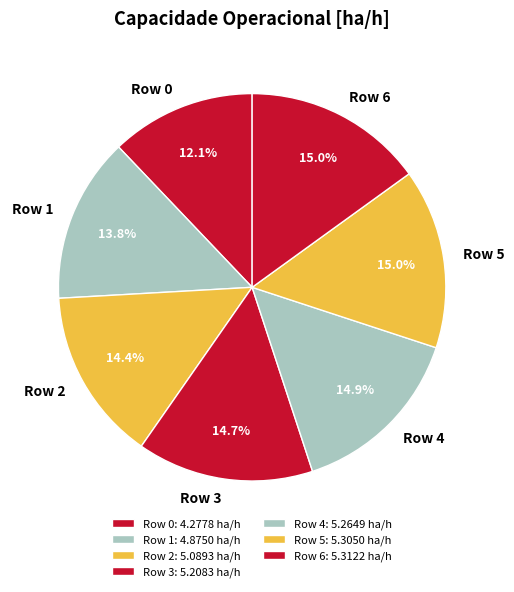

What percentage is the Row 1 slice, to the nearest percent?

14%